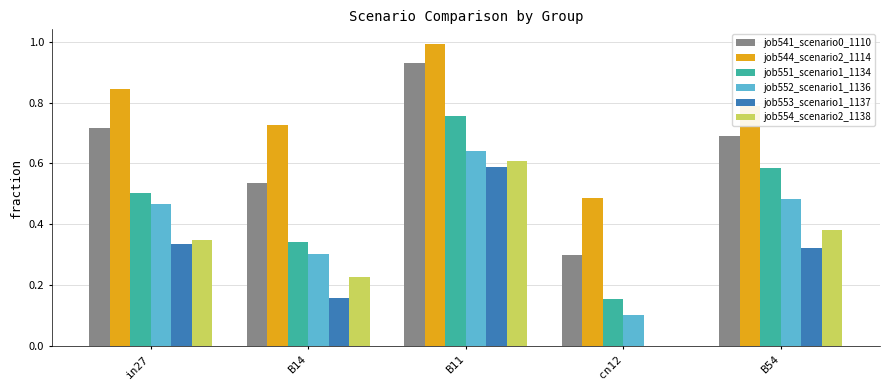

What is the total value across all series at in27?

3.2